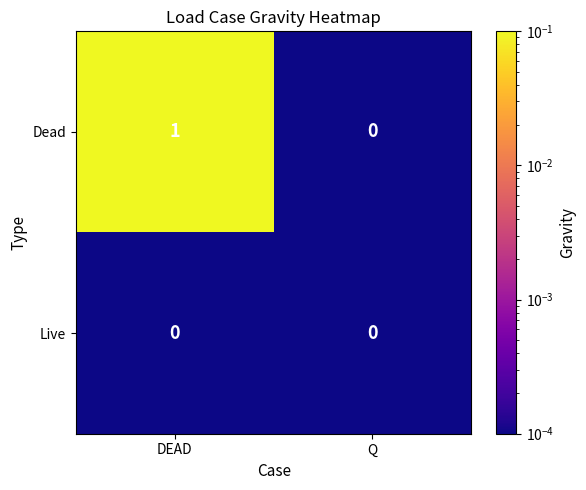

At which category is the sum across all series the highest?

DEAD